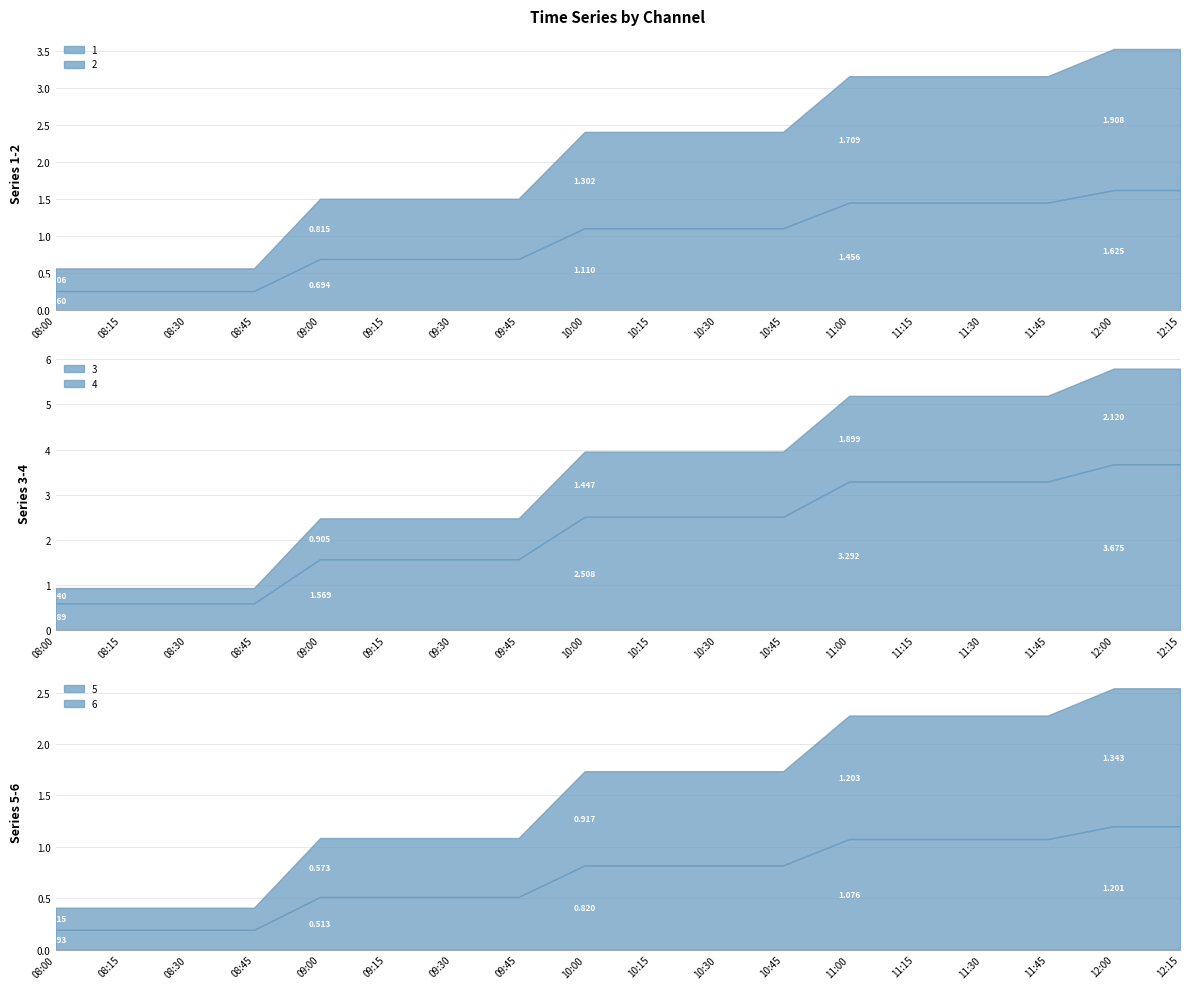

What is the value of the 1 point at the 15th from the left?

1.5